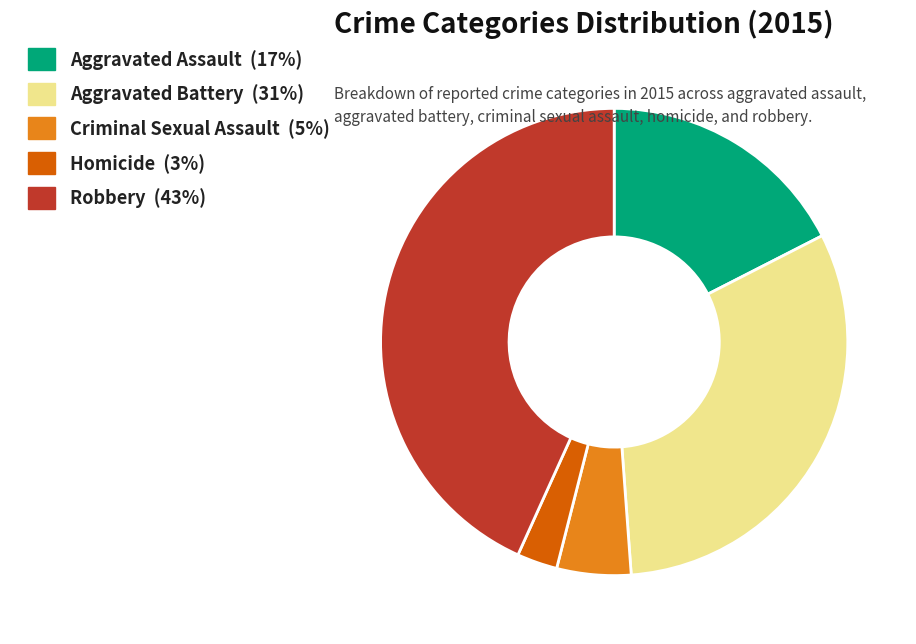

How many slices are in this pie chart?

5